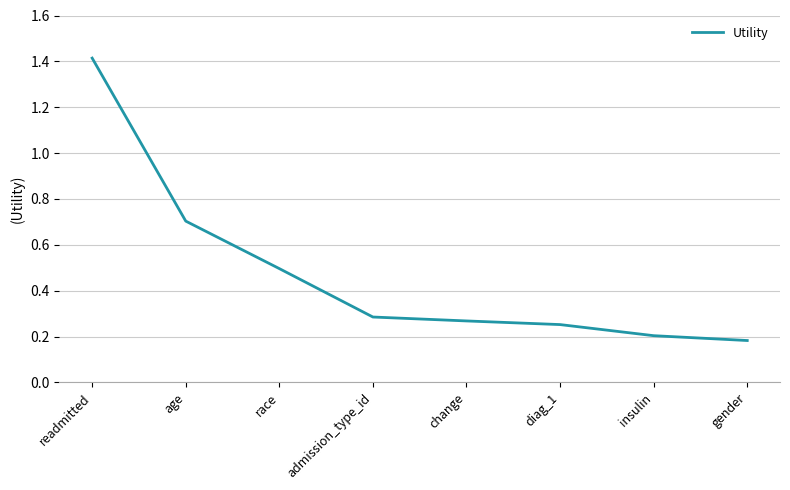

What is the sum of all values?

3.8